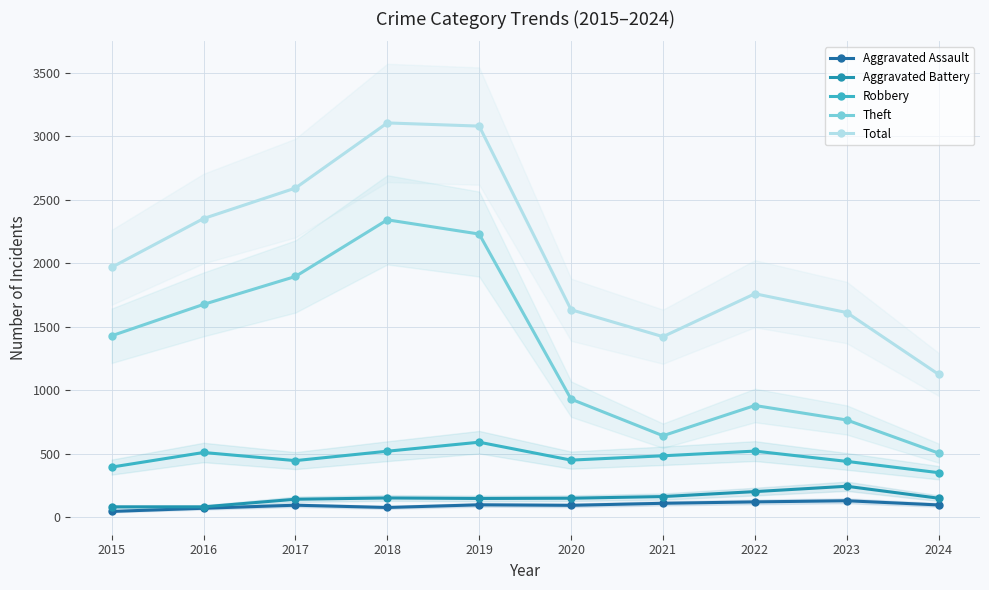

At how many categories does at least one series exceed 259?

10